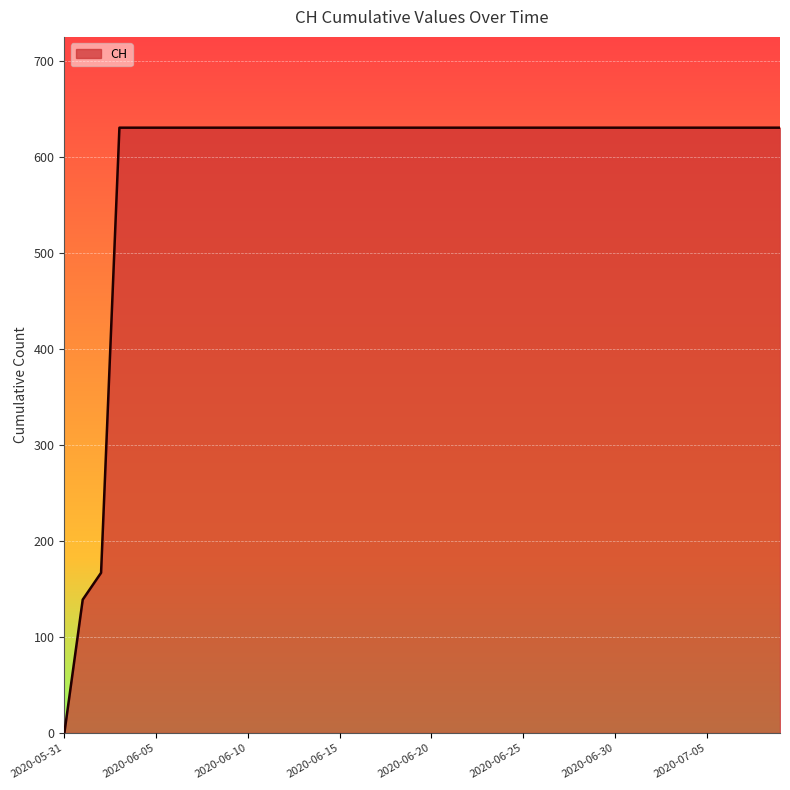

What is the difference between the maximum and minimum values?

631